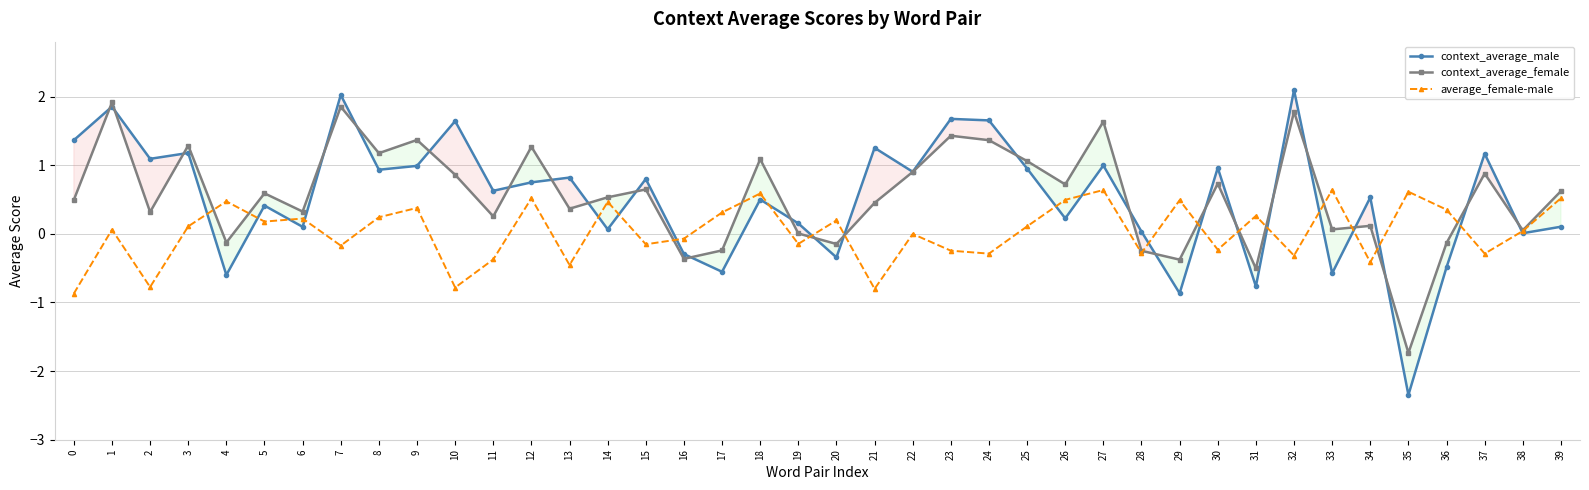

At 34, list the series in order from smallest to largest.

average_female-male, context_average_female, context_average_male